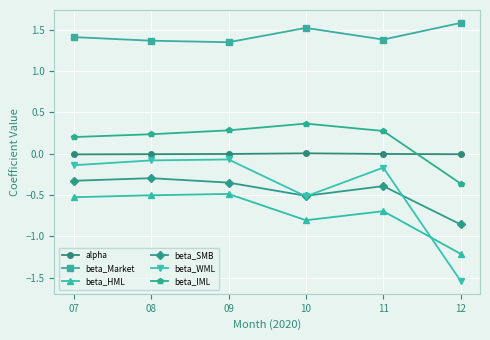

How many lines are shown in the chart?

6